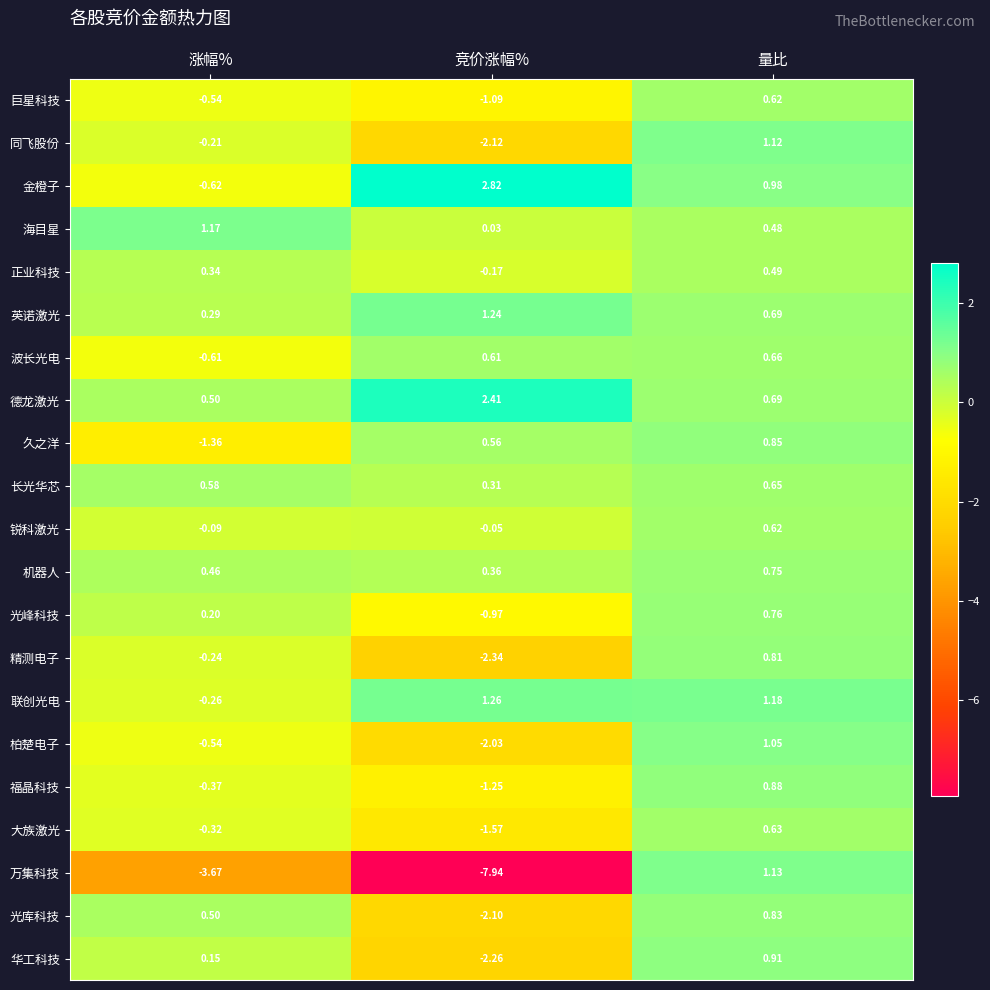

At 竞价涨幅%, list the series in order from smallest to largest.

万集科技, 精测电子, 华工科技, 同飞股份, 光库科技, 柏楚电子, 大族激光, 福晶科技, 巨星科技, 光峰科技, 正业科技, 锐科激光, 海目星, 长光华芯, 机器人, 久之洋, 波长光电, 英诺激光, 联创光电, 德龙激光, 金橙子